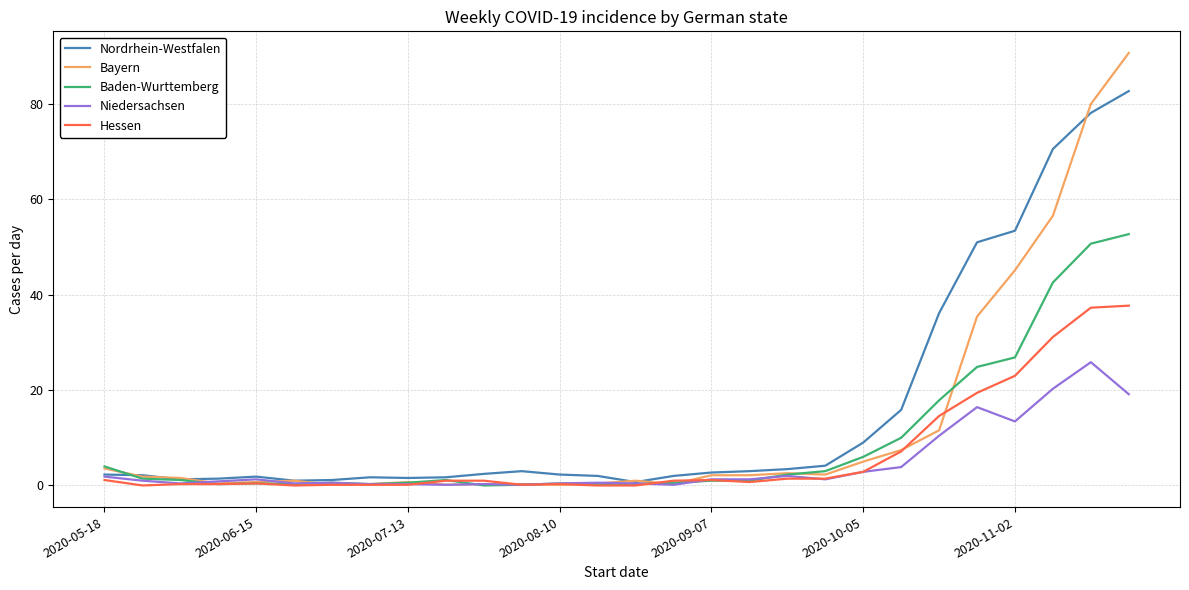

List the series in order of their peak value, highest first.

Bayern, Nordrhein-Westfalen, Baden-Wurttemberg, Hessen, Niedersachsen